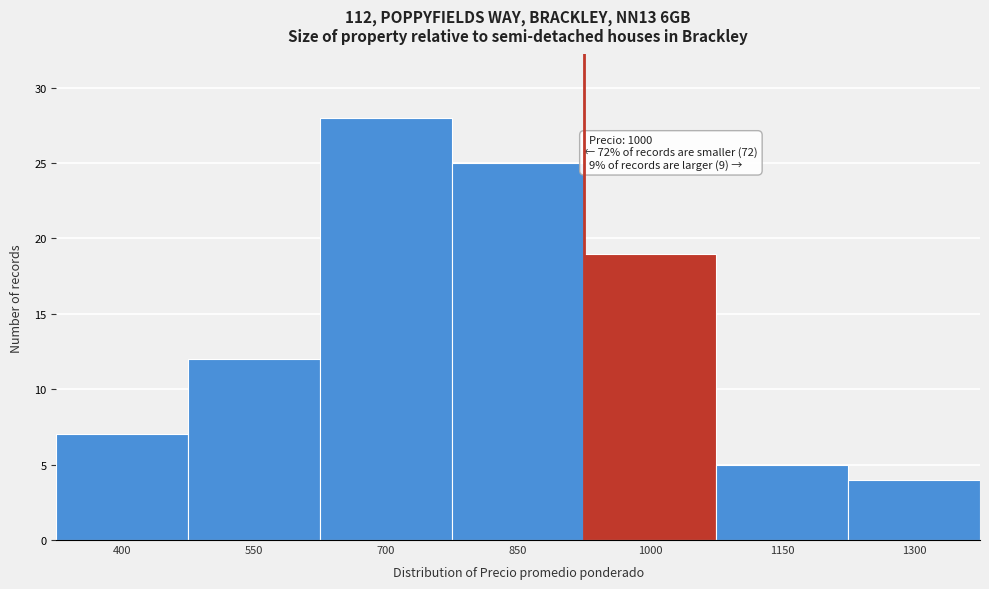

Reading left to right, extract all data points from this chart.

7	12	28	25	19	5	4